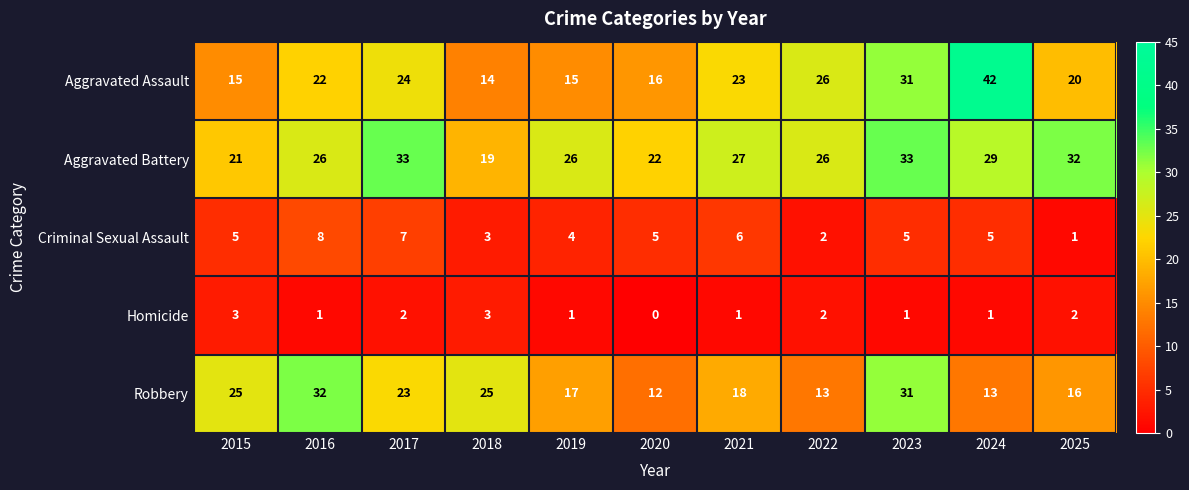

What is the sum of the Criminal Sexual Assault values at 2017 and 2015?

12